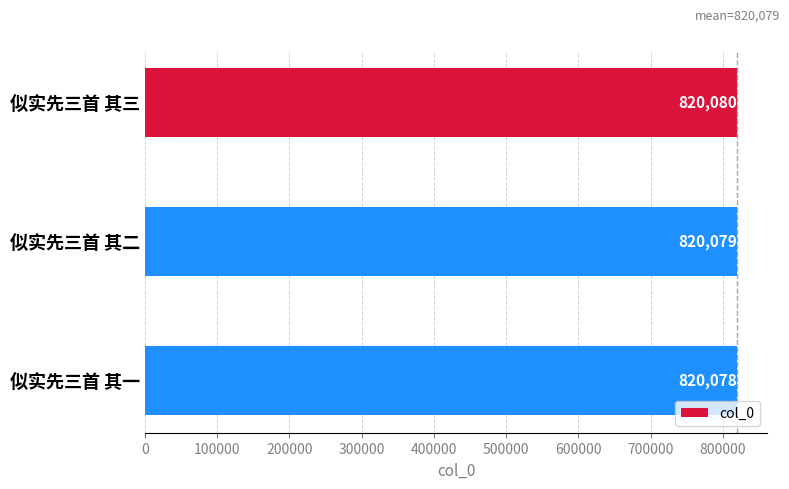

List the labels in order of value, largest first.

似实先三首 其三, 似实先三首 其二, 似实先三首 其一